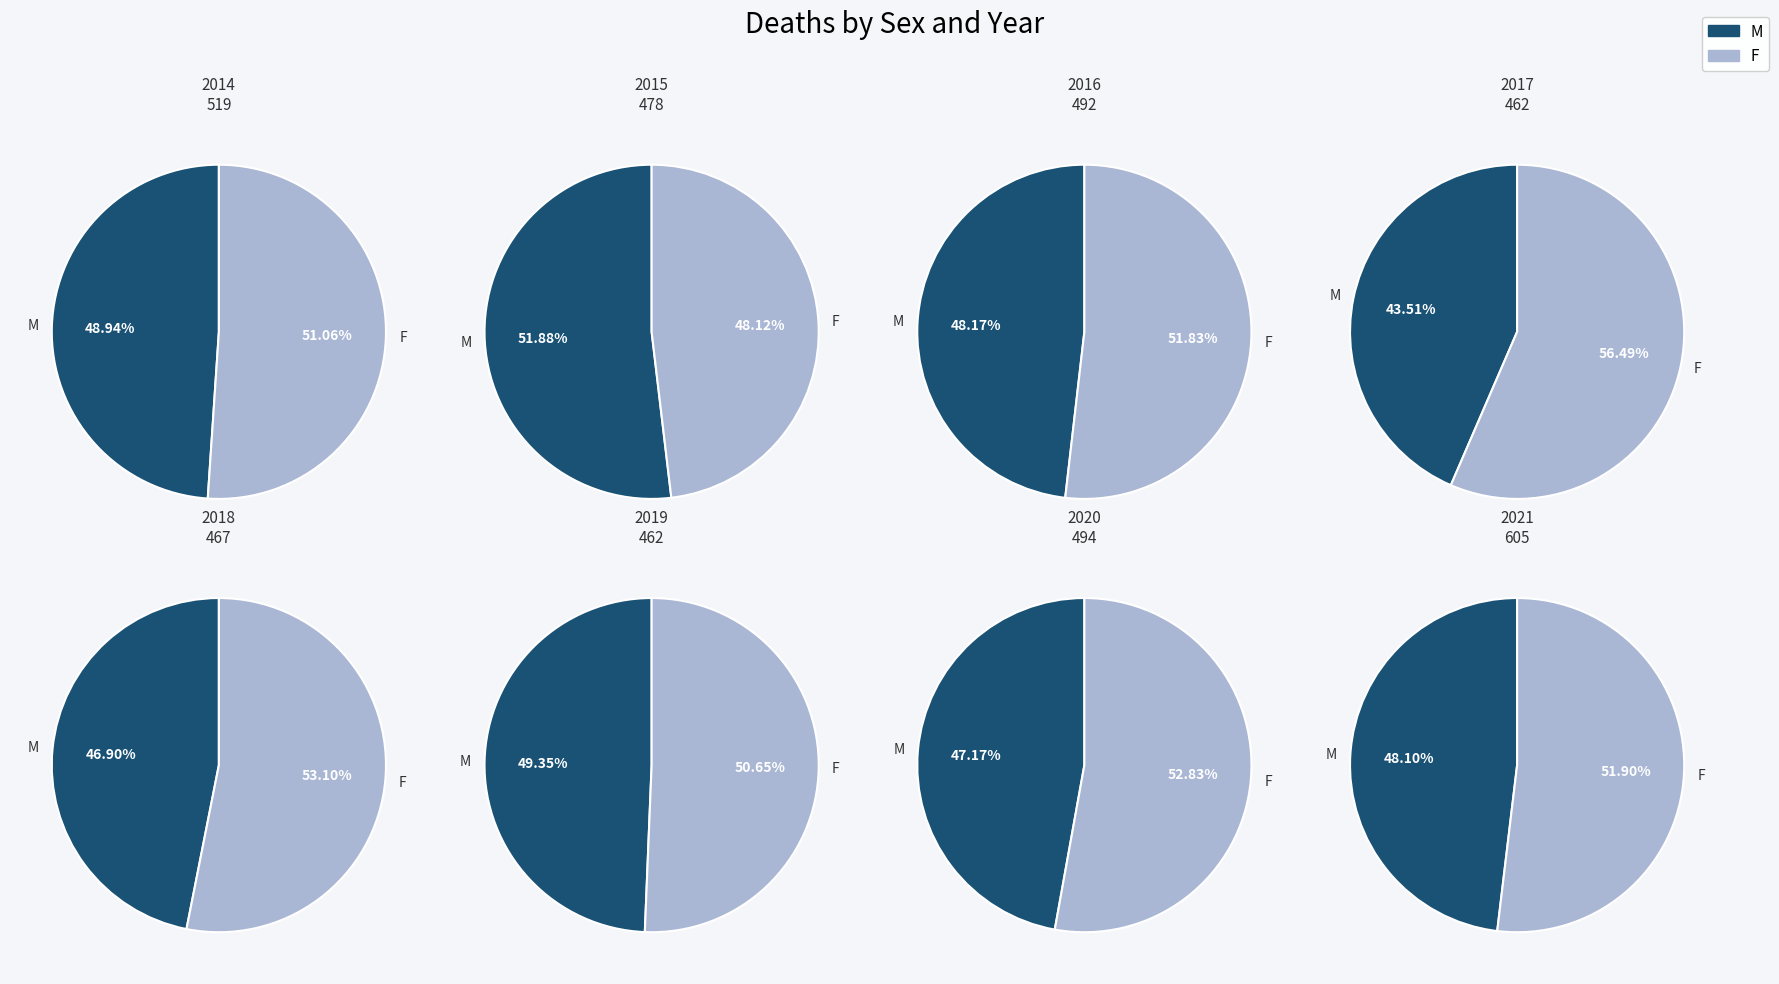

Combined, do 2021 and 2017 account for over 50%?

No